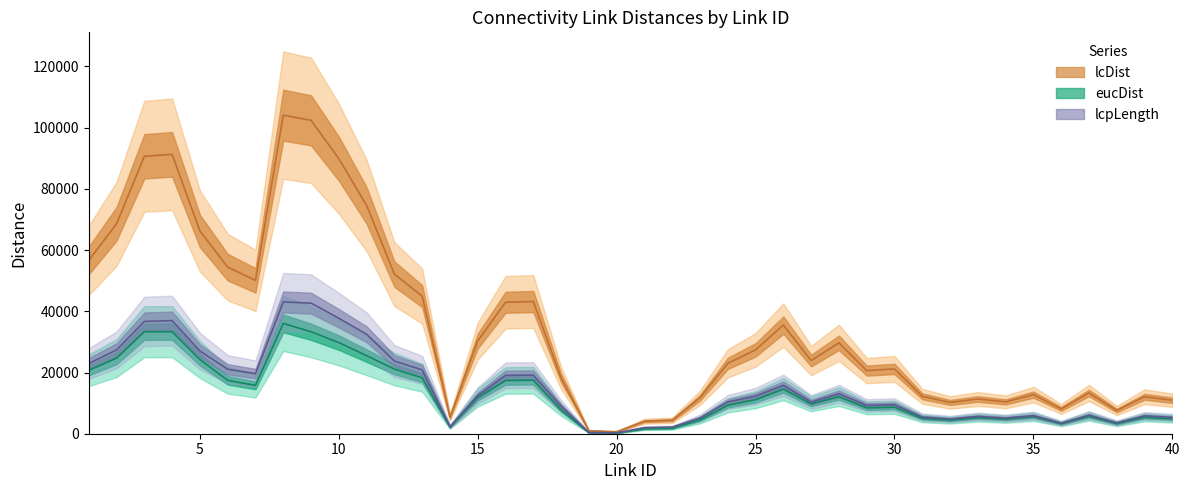

Which series has the largest total across all categories?

lcDist